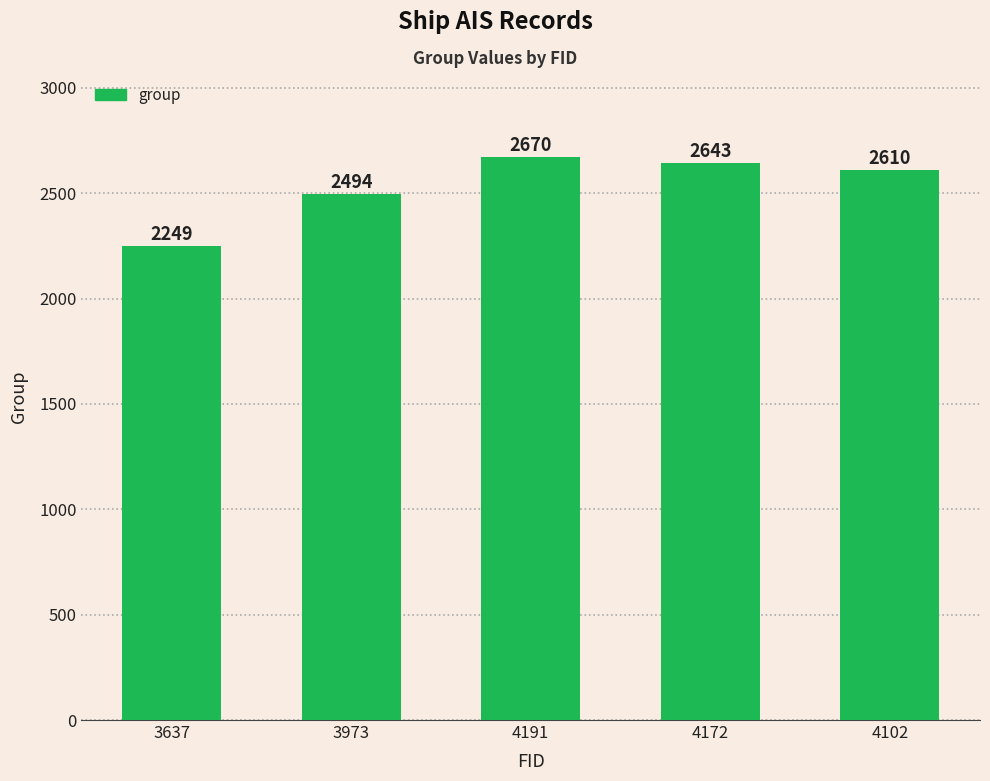

What is the sum of the values at 4172 and 3637?

4892